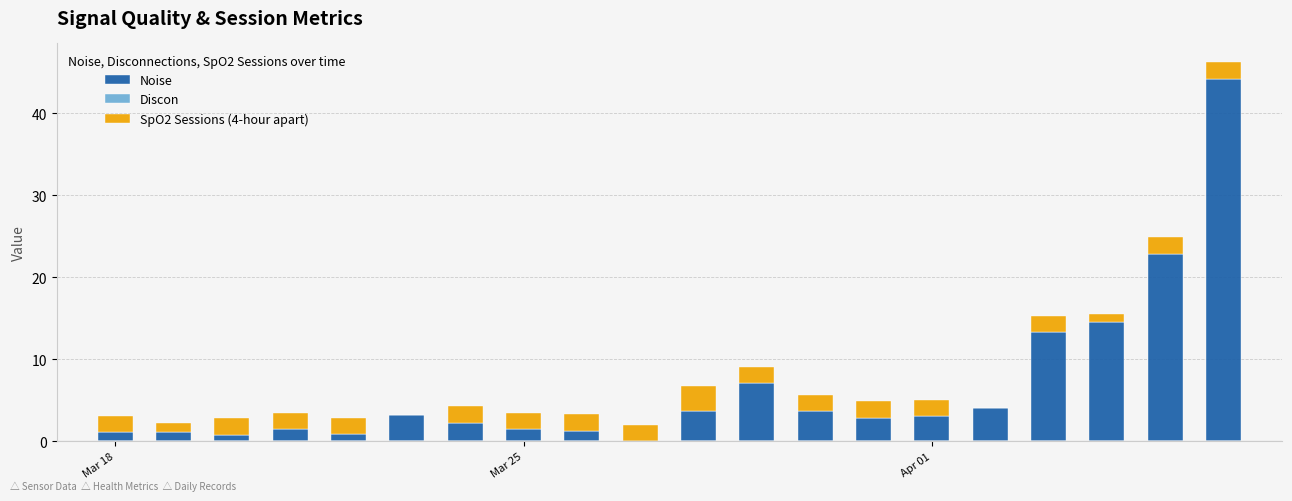

What is the sum of all Noise values?

133.3